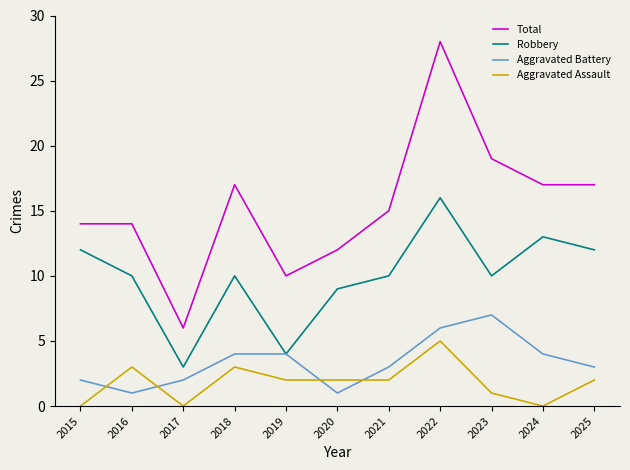

The Total series shows 14 at 2015. True or false?

True